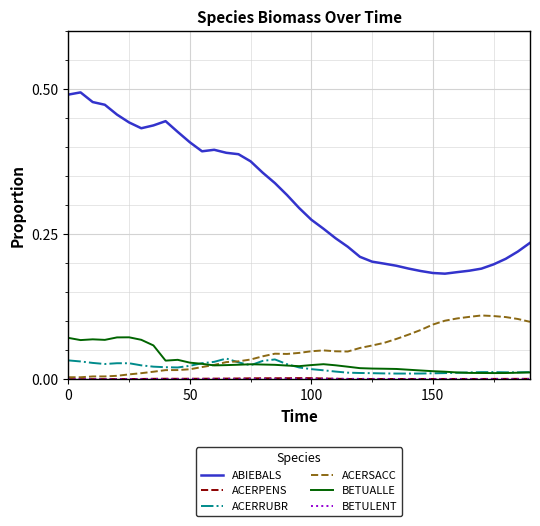

True or false: ACERRUBR and ABIEBALS cross at least once.

False